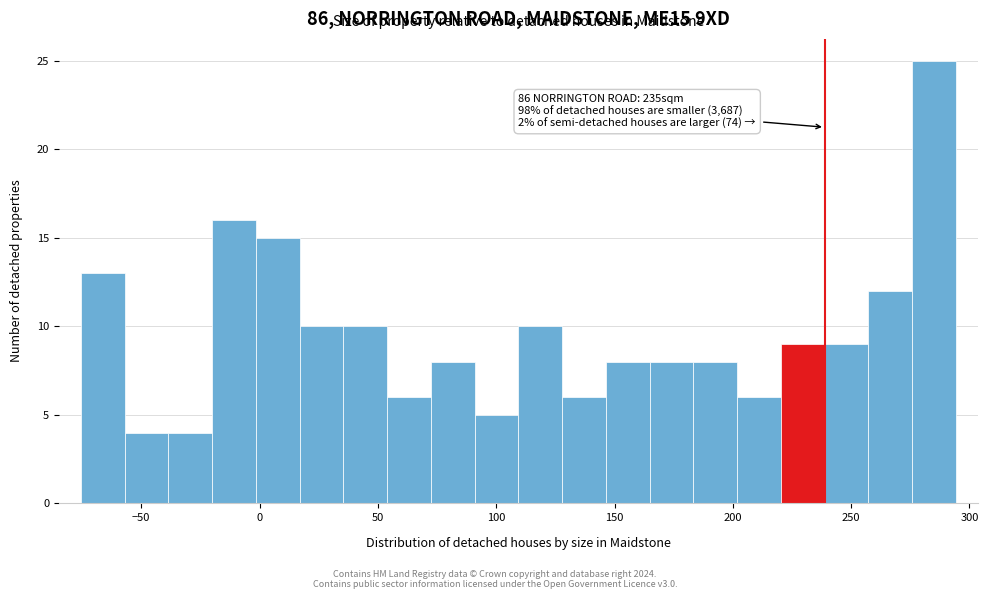

Read against the x-axis, roughly where is the centre of the tallest bar?

285